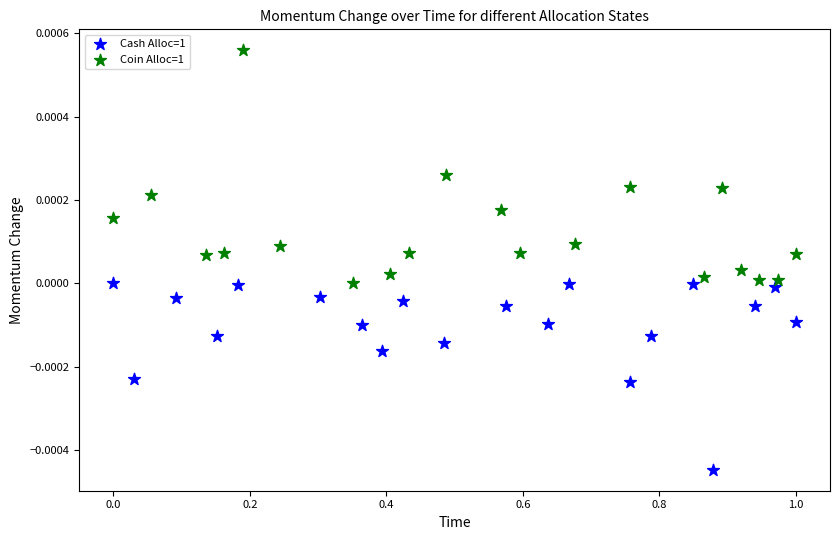

Which series reaches the maximum Y coordinate?

Coin Alloc=1